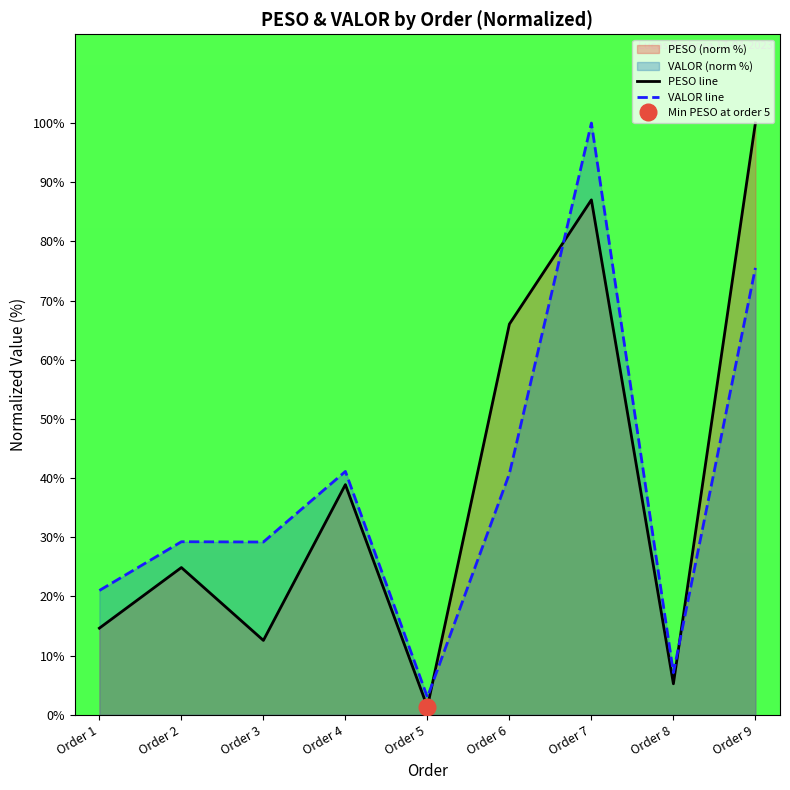

True or false: VALOR line has a value of 7.1 at Order 8.

True